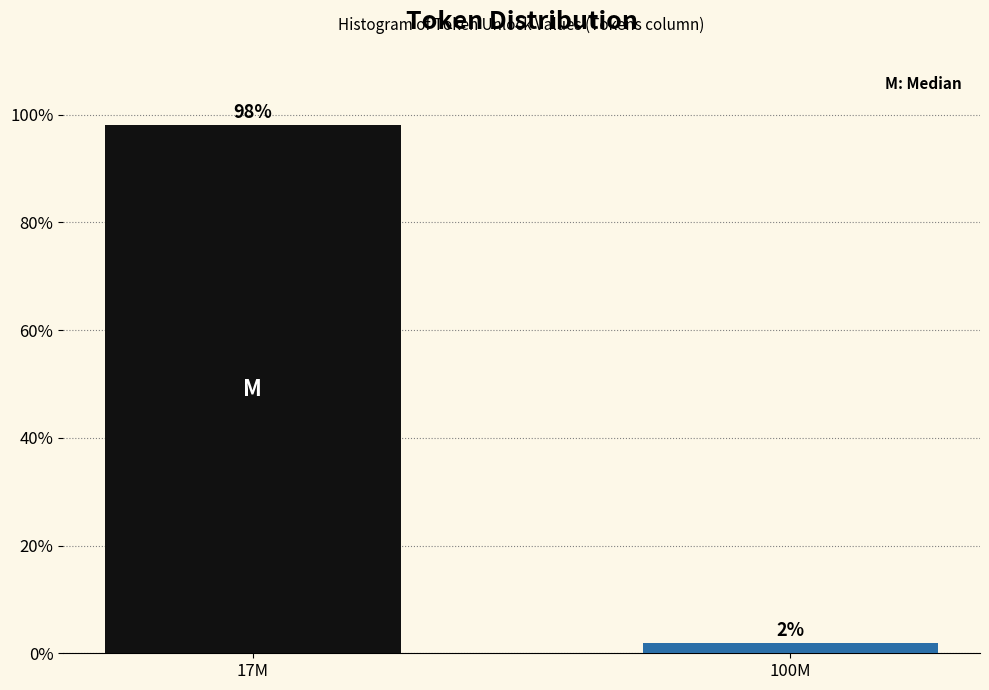

What is the label of the 2nd bar from the right?

17M